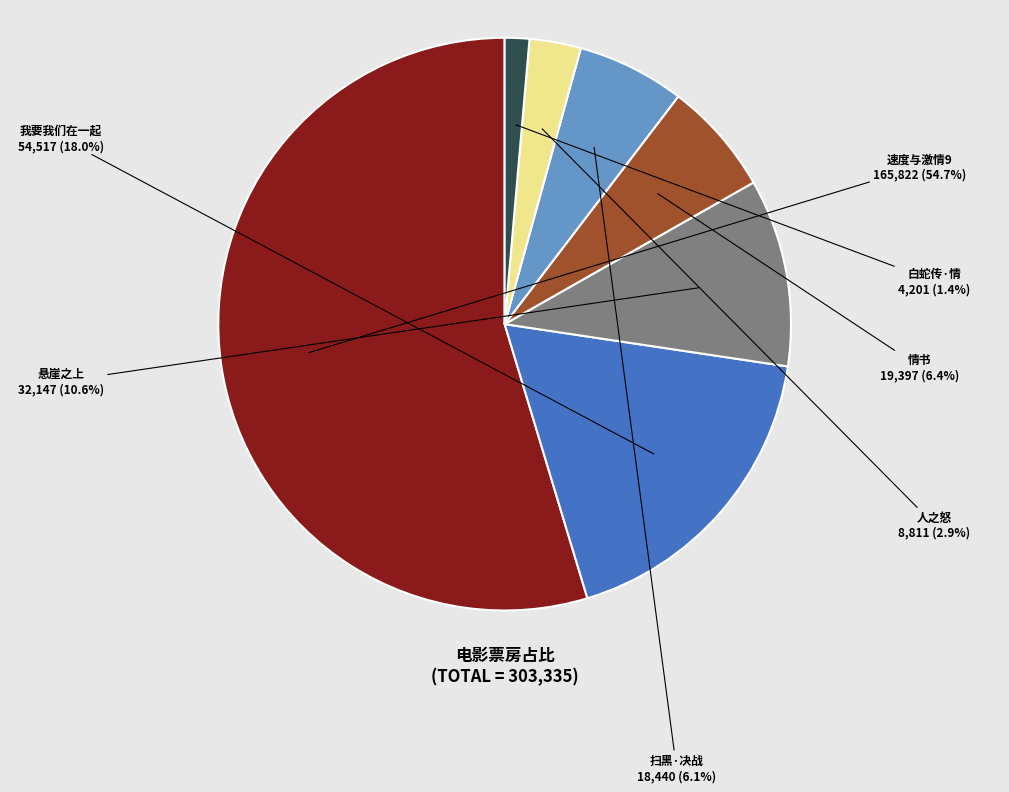

What percentage is the 速度与激情9 slice, to the nearest percent?

55%